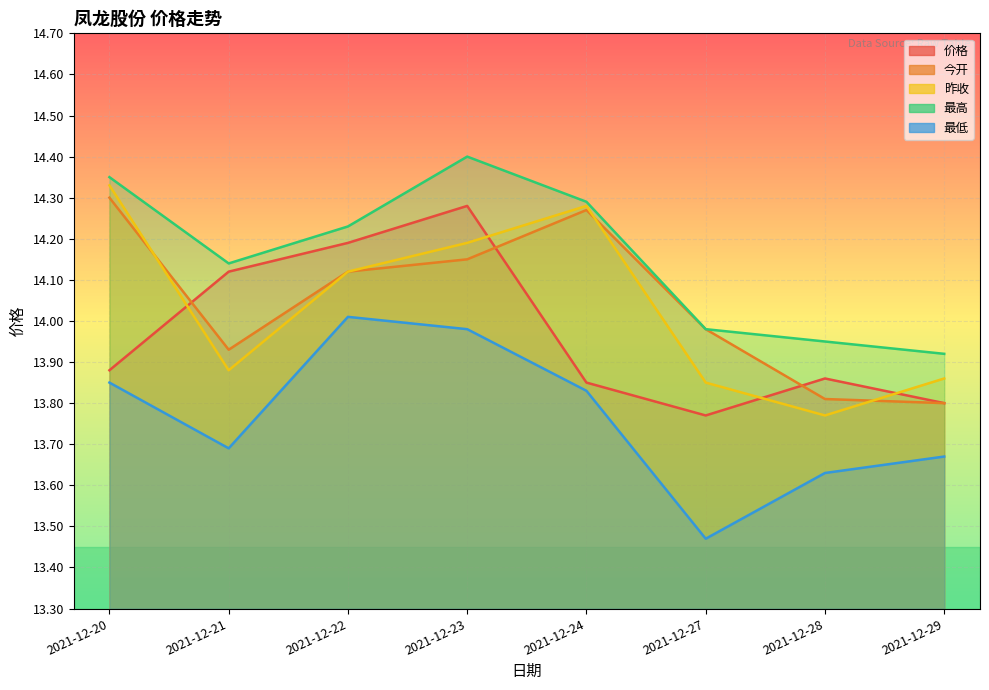

Reading left to right, extract all data points from this chart.

价格: 2021-12-20=13.9	2021-12-21=14.1	2021-12-22=14.2	2021-12-23=14.3	2021-12-24=13.8	2021-12-27=13.8	2021-12-28=13.9	2021-12-29=13.8
今开: 2021-12-20=14.3	2021-12-21=13.9	2021-12-22=14.1	2021-12-23=14.2	2021-12-24=14.3	2021-12-27=14.0	2021-12-28=13.8	2021-12-29=13.8
昨收: 2021-12-20=14.3	2021-12-21=13.9	2021-12-22=14.1	2021-12-23=14.2	2021-12-24=14.3	2021-12-27=13.8	2021-12-28=13.8	2021-12-29=13.9
最高: 2021-12-20=14.3	2021-12-21=14.1	2021-12-22=14.2	2021-12-23=14.4	2021-12-24=14.3	2021-12-27=14.0	2021-12-28=13.9	2021-12-29=13.9
最低: 2021-12-20=13.8	2021-12-21=13.7	2021-12-22=14.0	2021-12-23=14.0	2021-12-24=13.8	2021-12-27=13.5	2021-12-28=13.6	2021-12-29=13.7